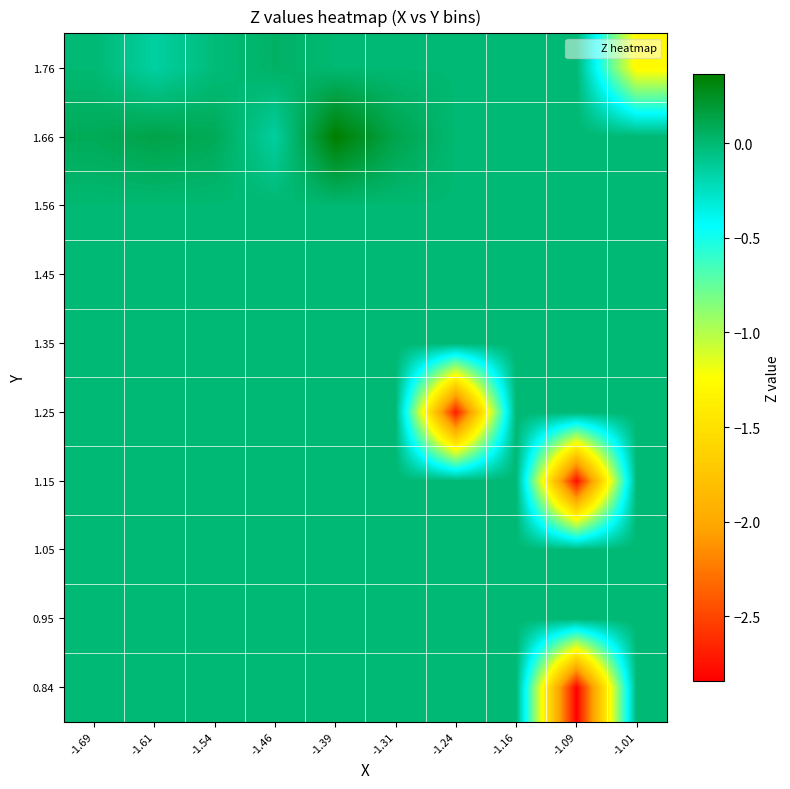

How many categories are shown in the chart?

10